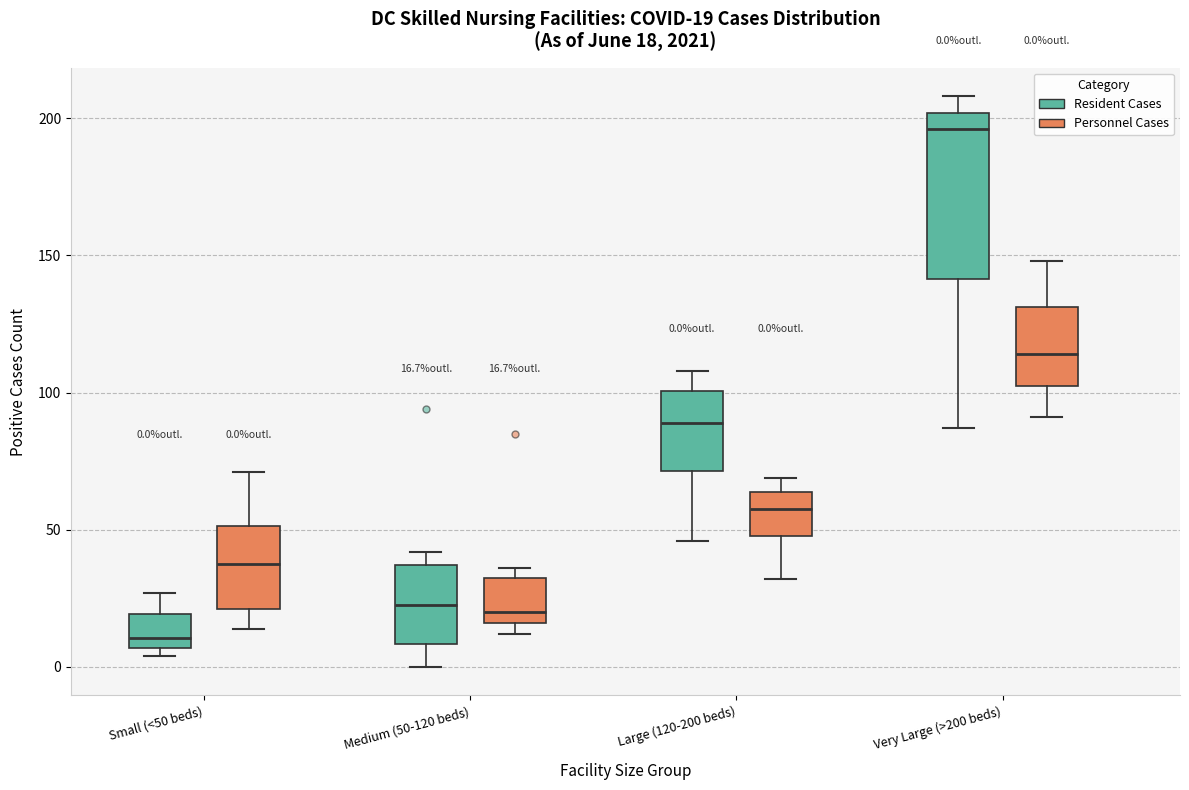

Comparing the boxes themselves (not the whiskers), which one is the tallest?

Very Large (>200 beds) (Resident Cases)